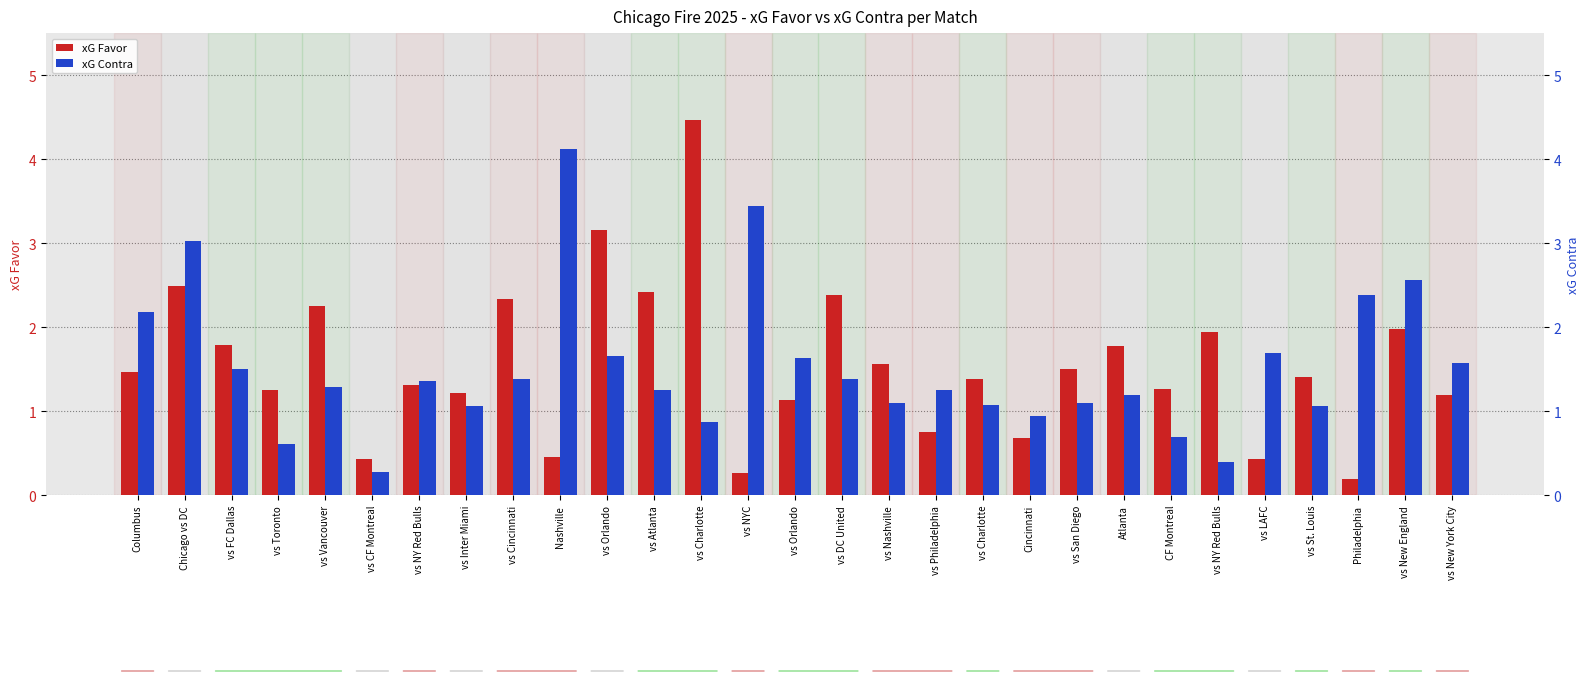

At which label does xG Favor first exceed 1?

Columbus